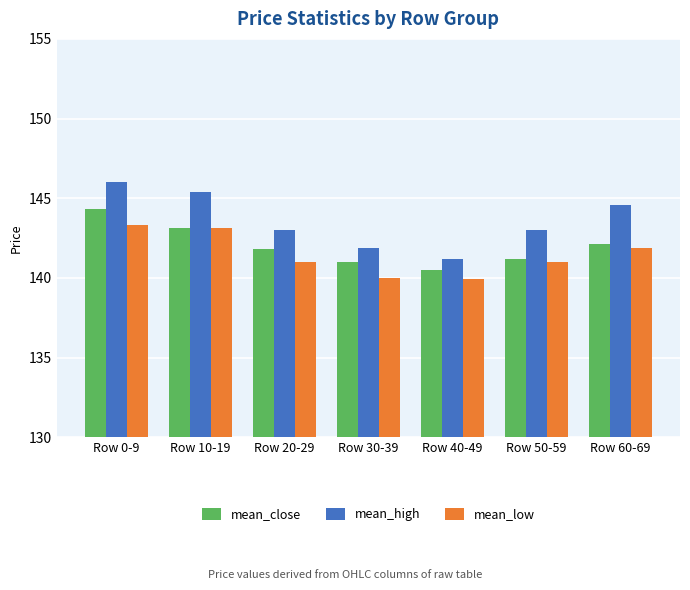

What is the approximate value of mean_low at Row 40-49?

139.9